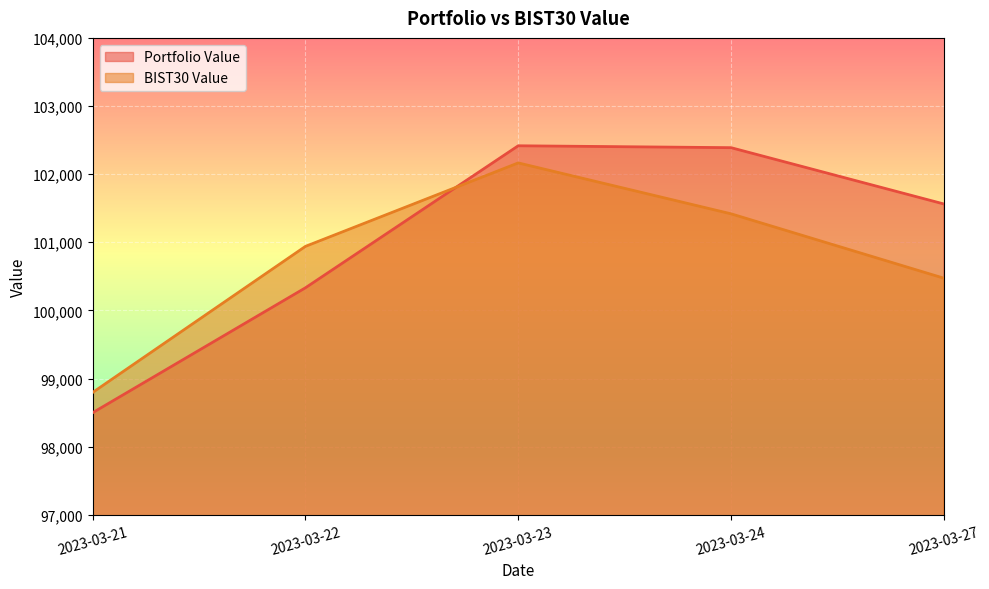

What is the greatest value displayed?

102416.4